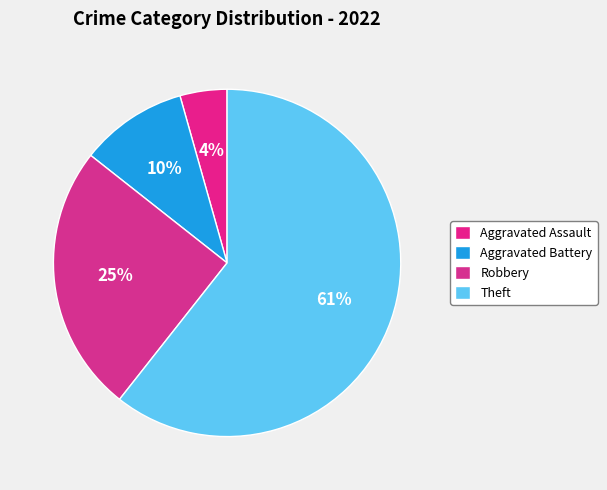

To the nearest percent, what percentage of the pie is Robbery?

25%